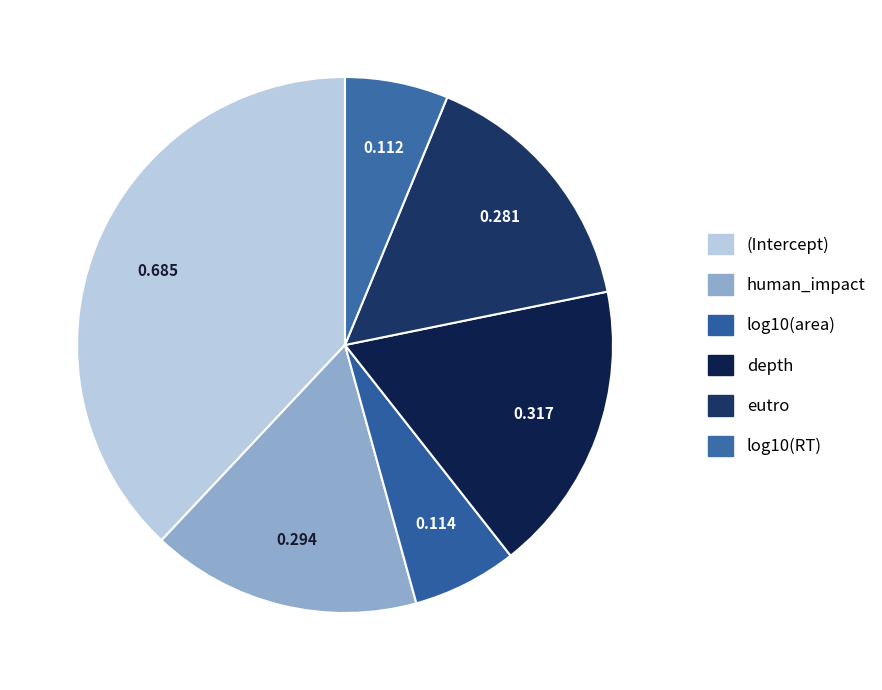

How many slices are in this pie chart?

6